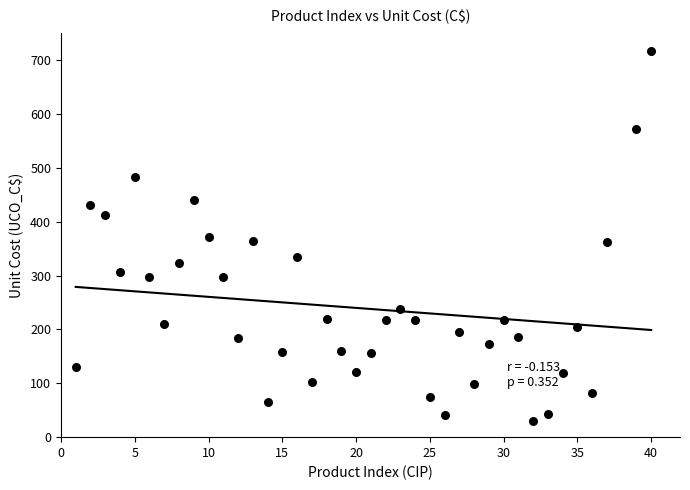

What is the range of Y values (max minus min)?

686.2